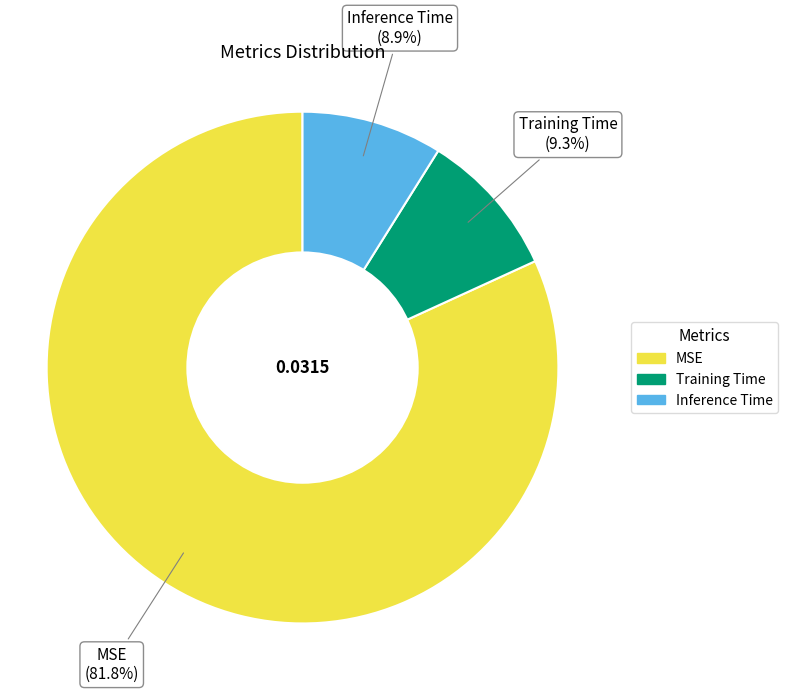

To the nearest percent, what is the combined percentage of MSE and Training Time?

91%